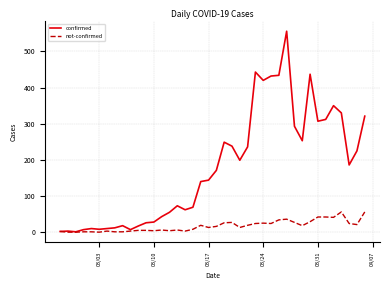

Which series has the largest range (max minus min)?

confirmed